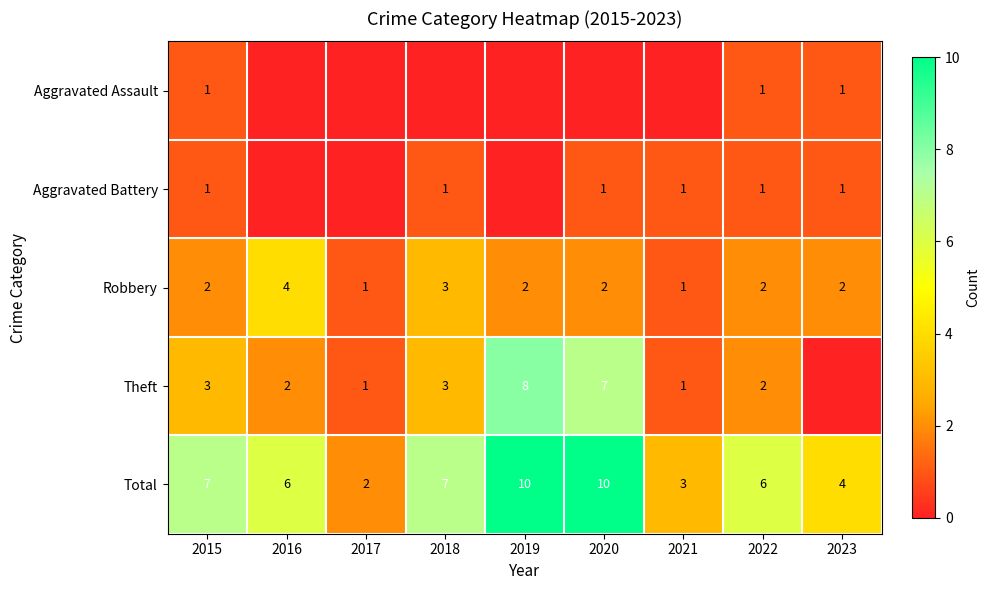

Is the value of Theft at 2022 greater than the value of Aggravated Battery at 2021?

Yes